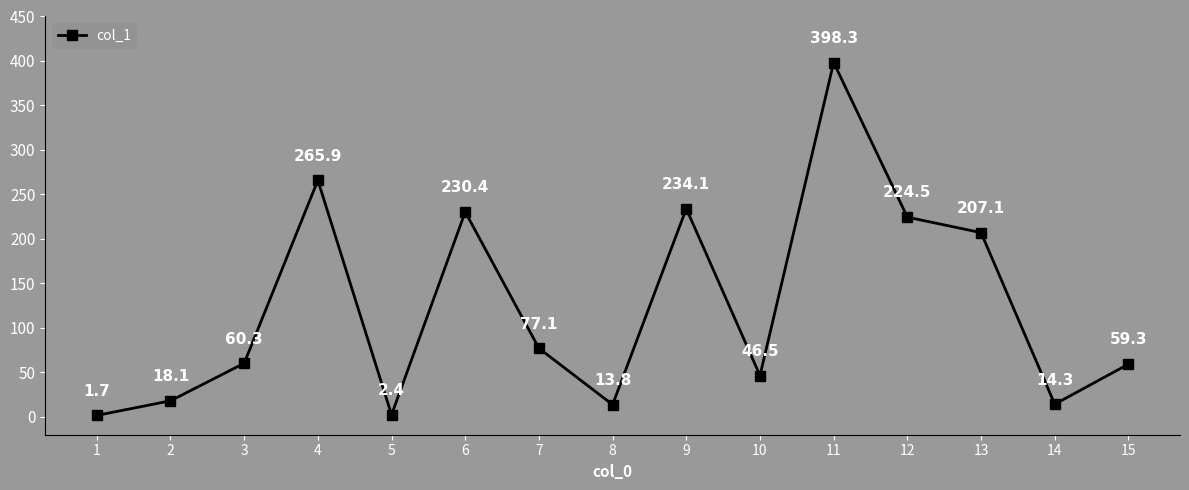

List the labels in order of value, largest first.

11, 4, 9, 6, 12, 13, 7, 3, 15, 10, 2, 14, 8, 5, 1